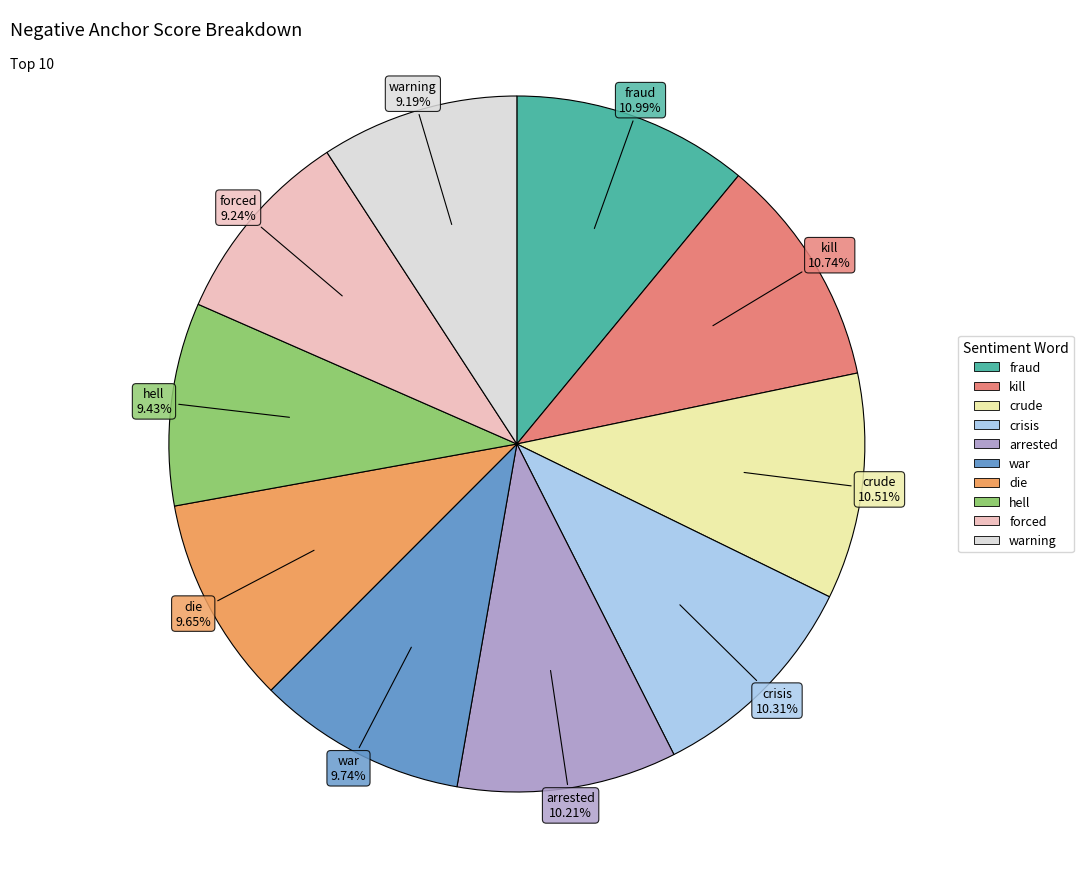

Is there a majority slice in this chart?

No